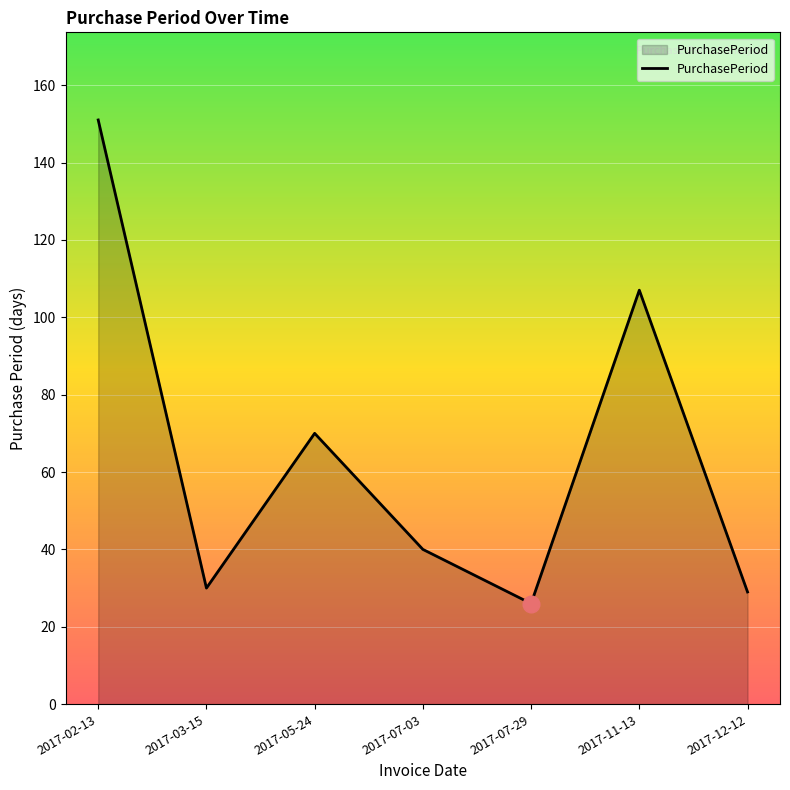

At which category does the chart reach its minimum across all series?

2017-07-29